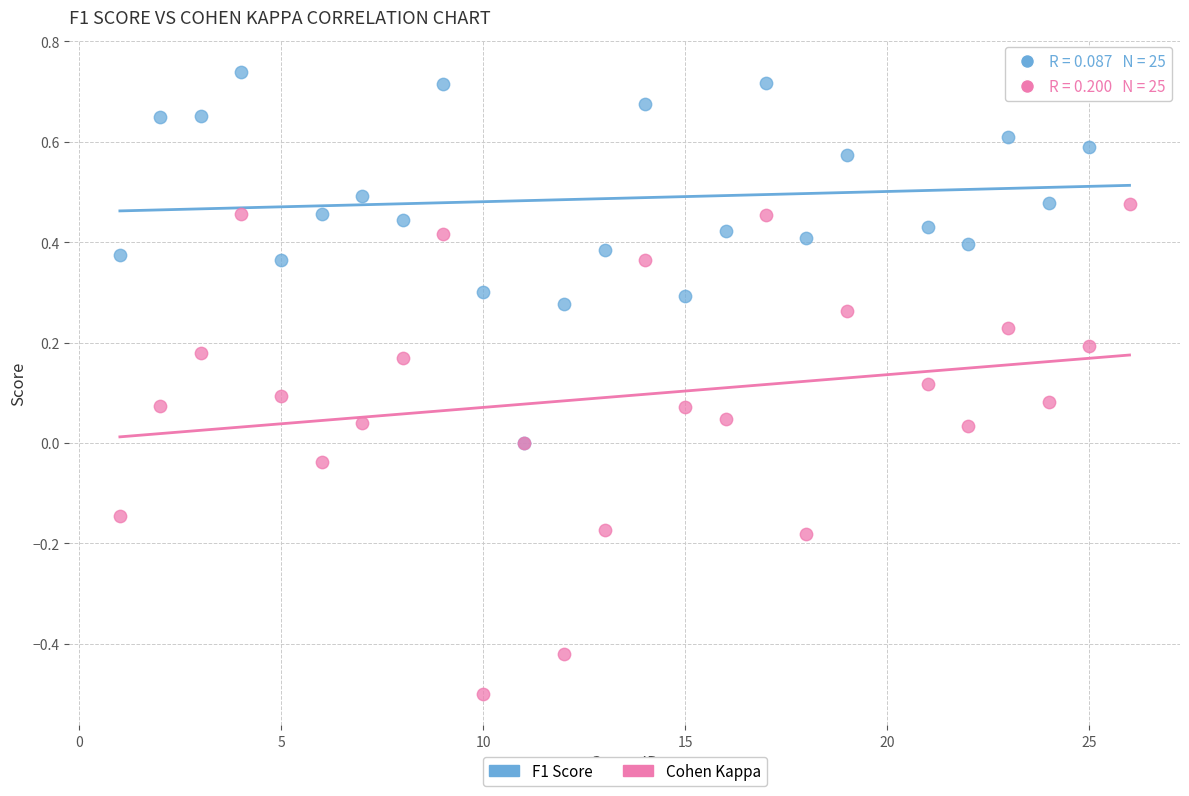

Which series reaches the minimum Y coordinate?

Cohen Kappa